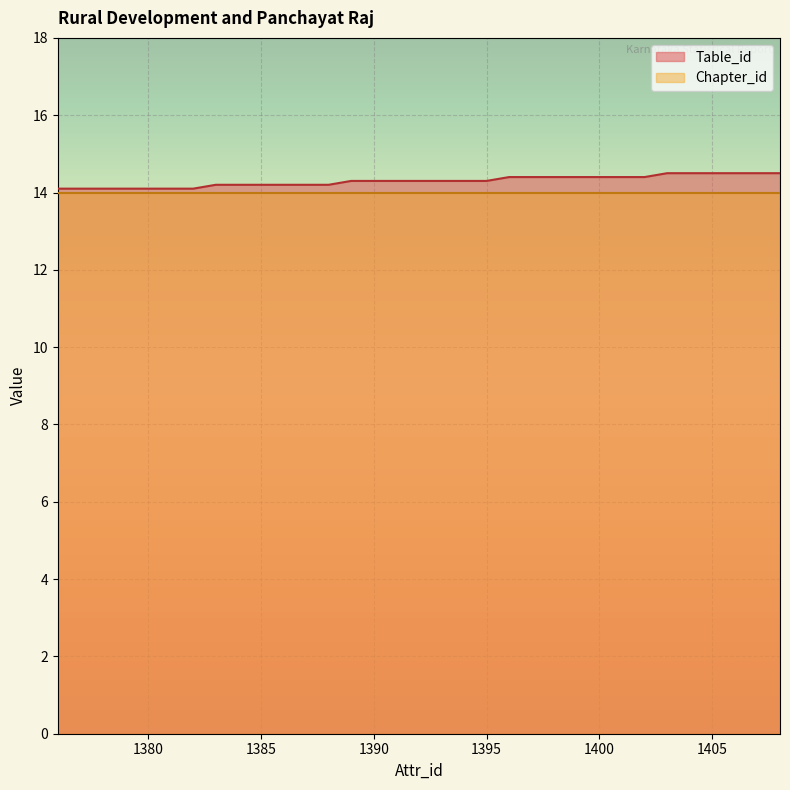

Is it true that the value at 1405 is 6.9?

False